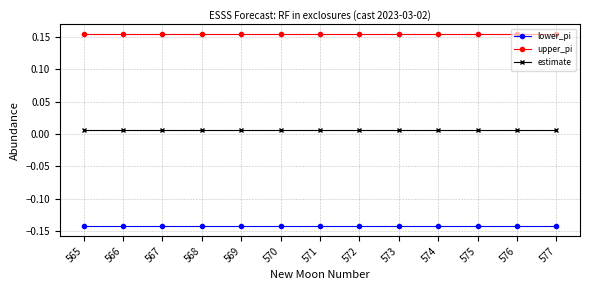

At how many categories does at least one series exceed 0?

13